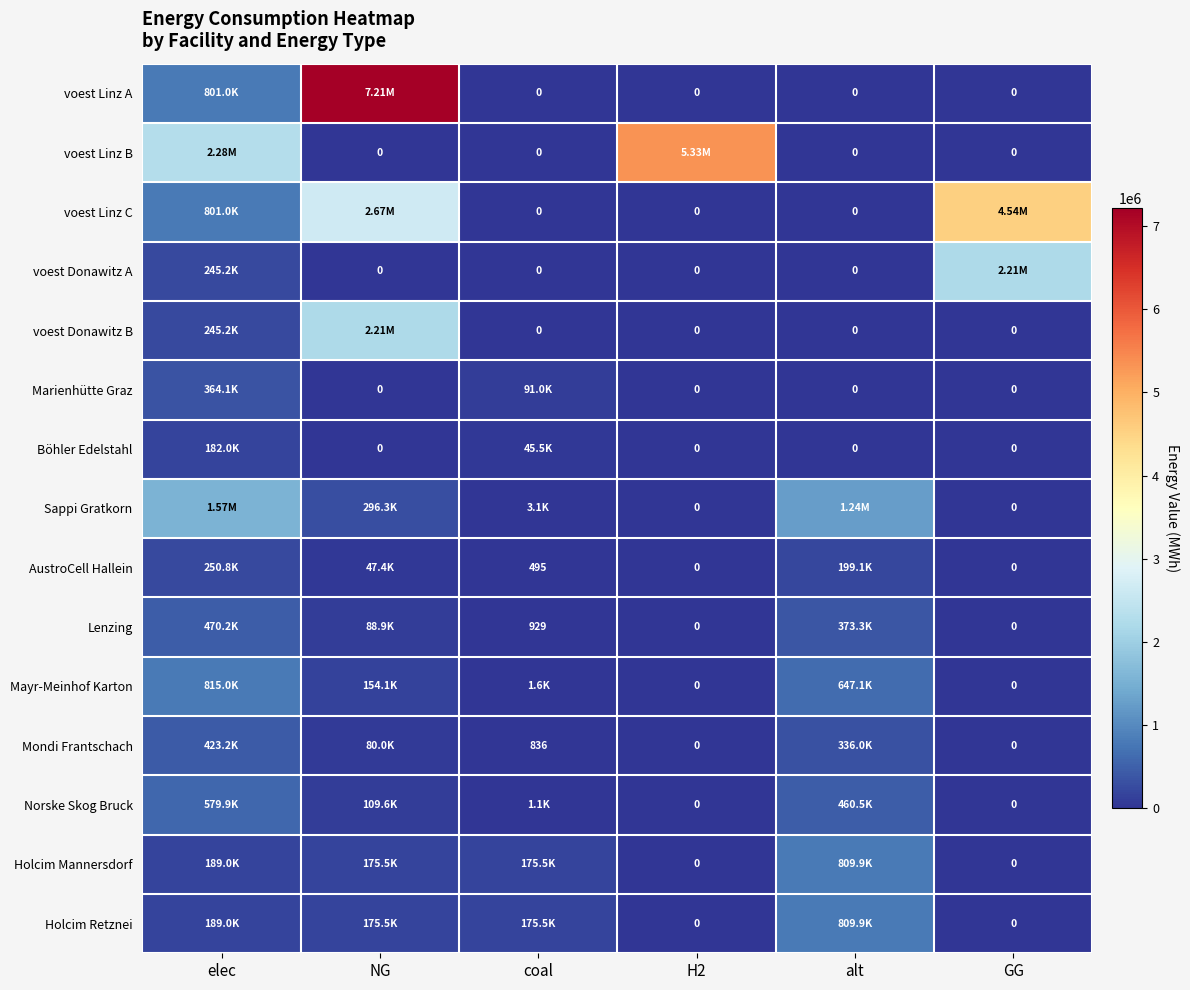

Is the value of AustroCell Hallein at coal greater than the value of voest Linz B at alt?

Yes